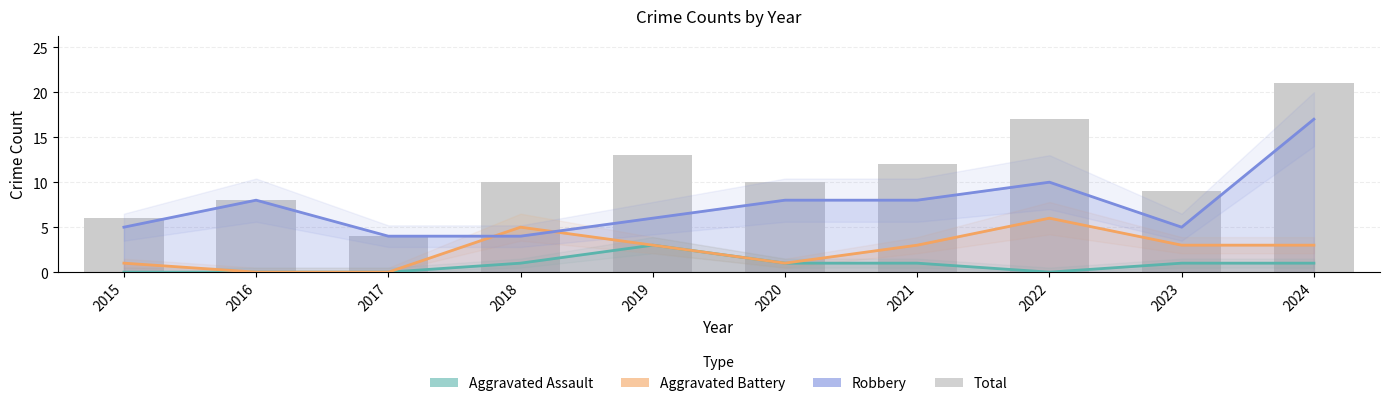

Read the Aggravated Battery value at 2024.

3